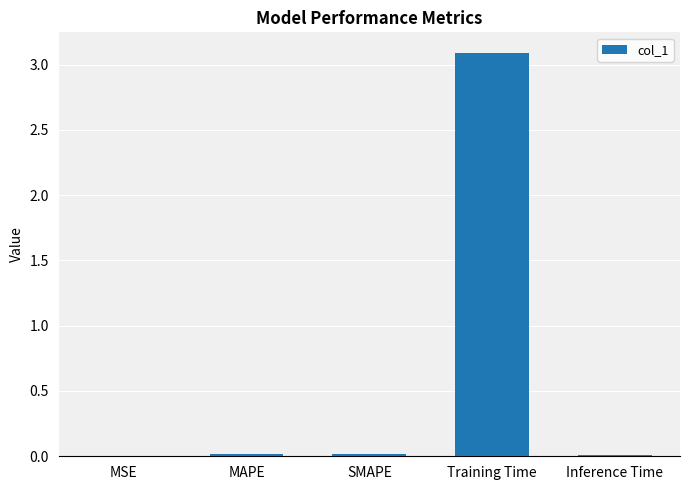

What is the sum of the values at MAPE and Training Time?

3.1